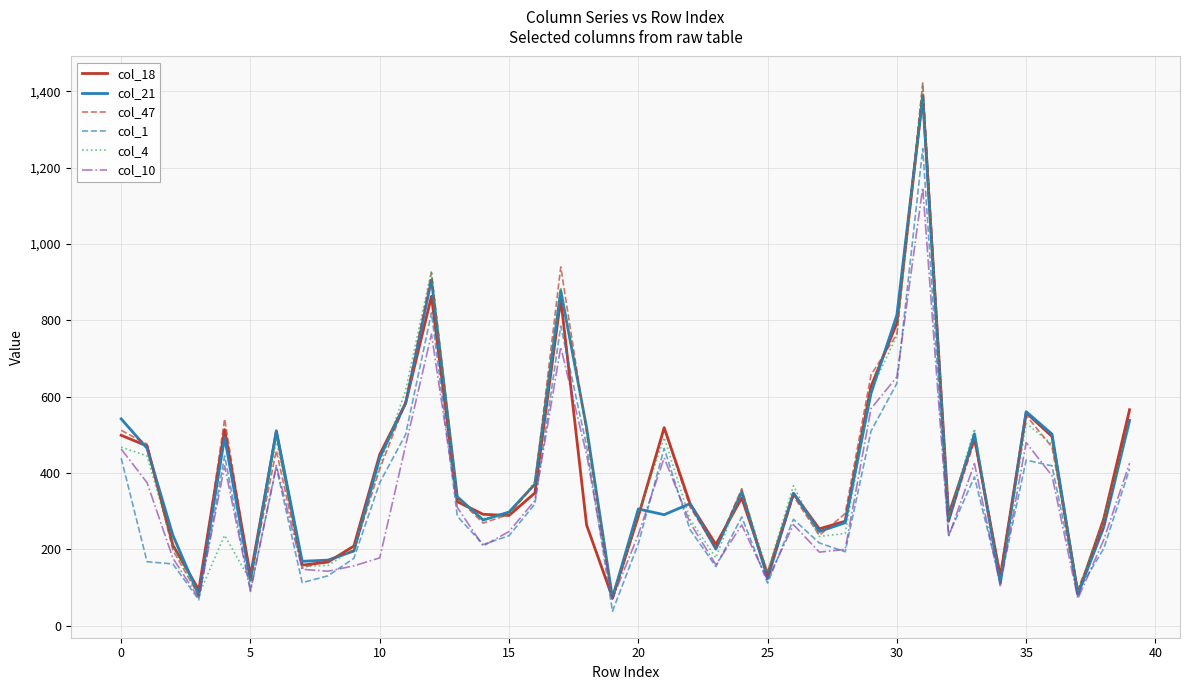

What is the maximum value for col_18?

1389